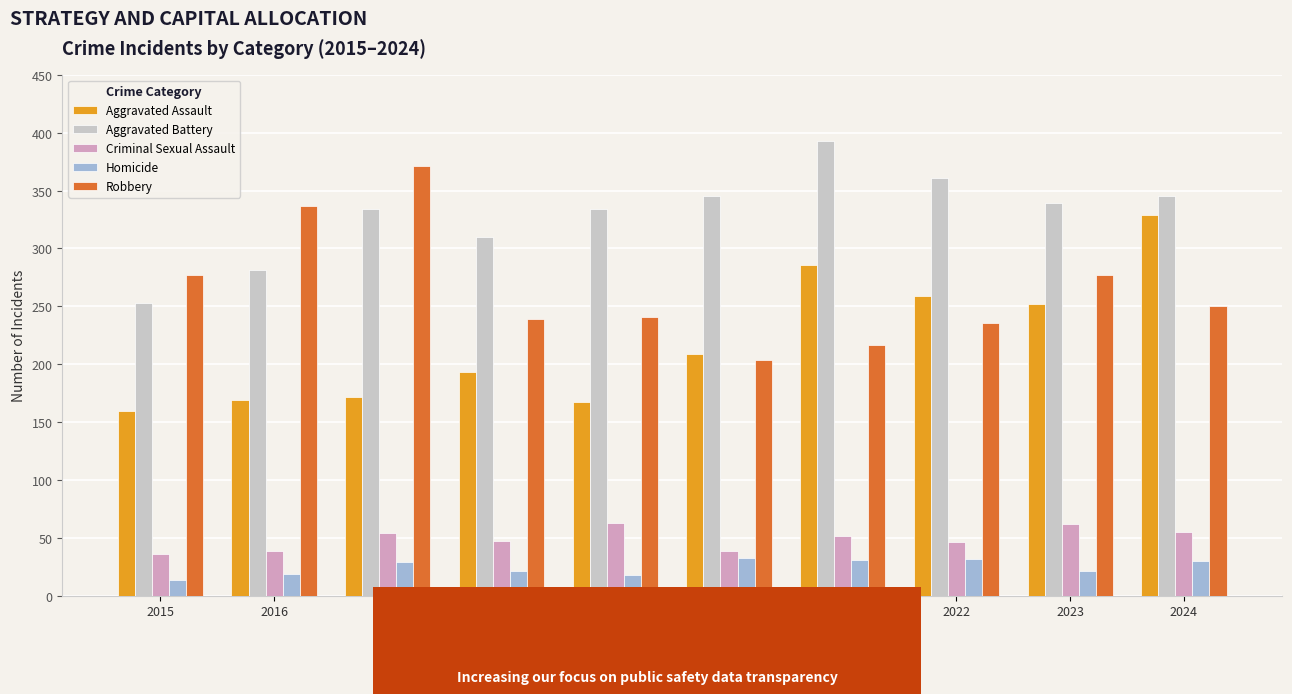

How many bars are there in total?

50